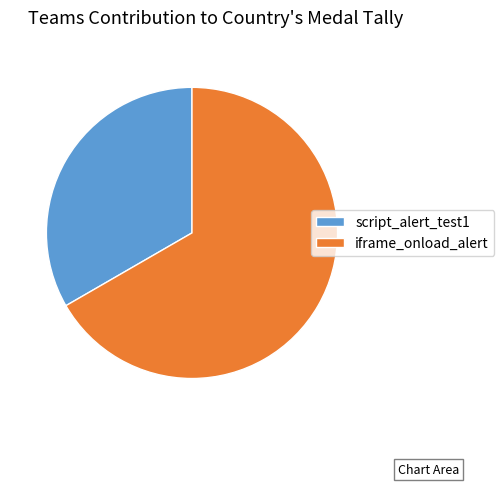

Rank the categories by value from highest to lowest.

iframe_onload_alert, script_alert_test1